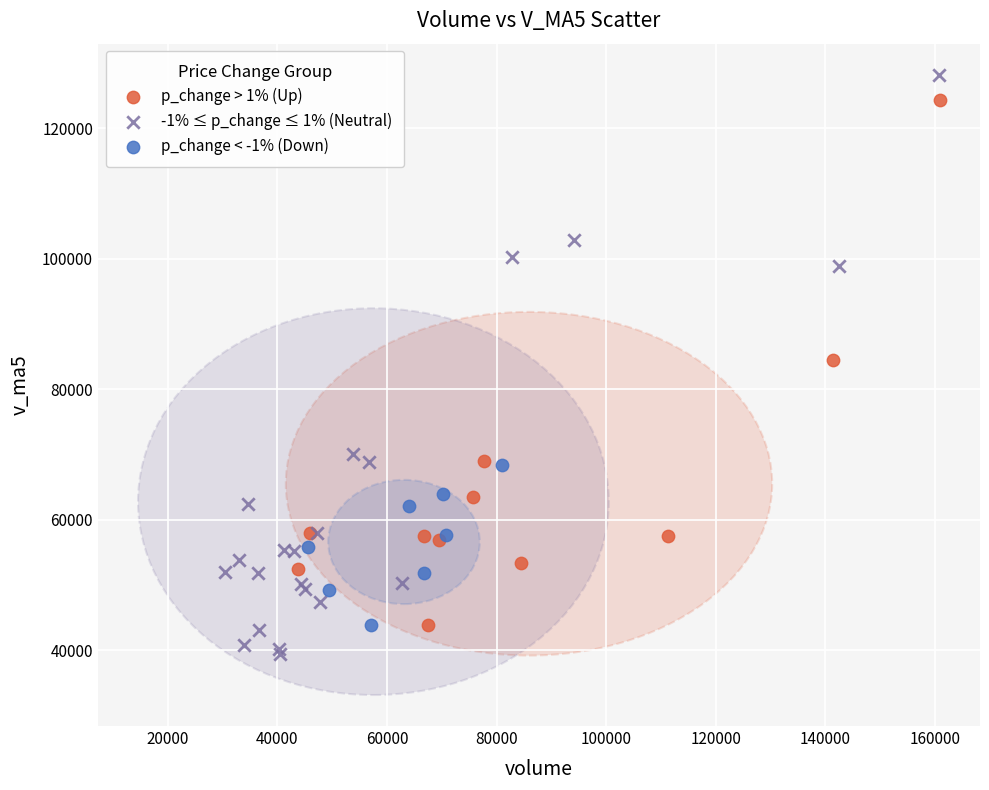

Which series has the widest spread of Y values?

-1% ≤ p_change ≤ 1% (Neutral)